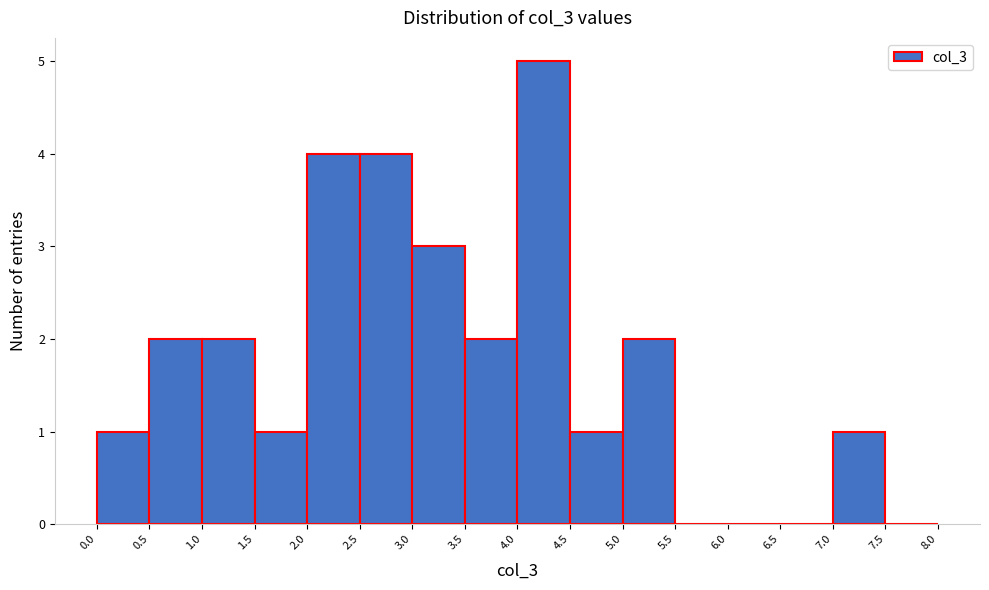

How tall is the bar that spans 3.0 to 3.5 on the x-axis? The values are not printed on the chart, so give them approximately, as read against the axis.

3